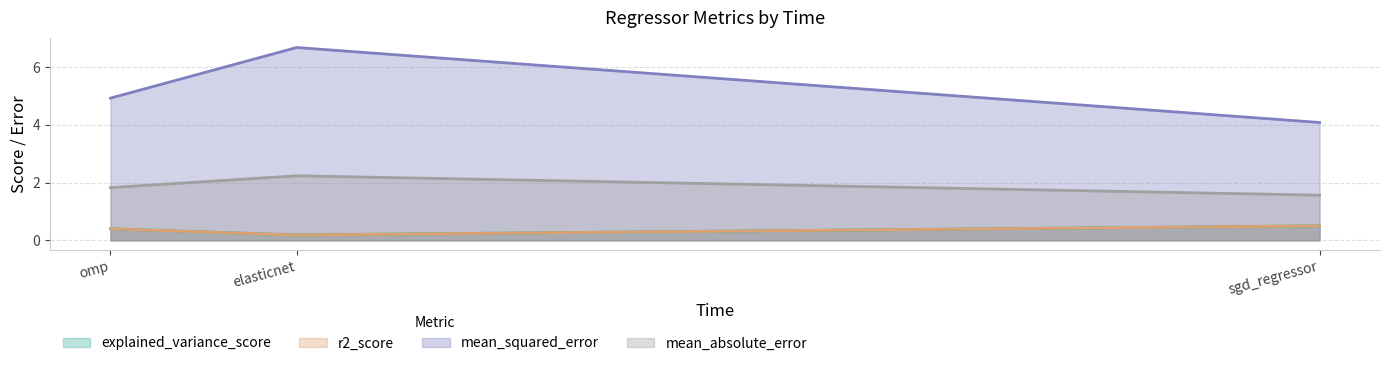

How many lines are shown in the chart?

4